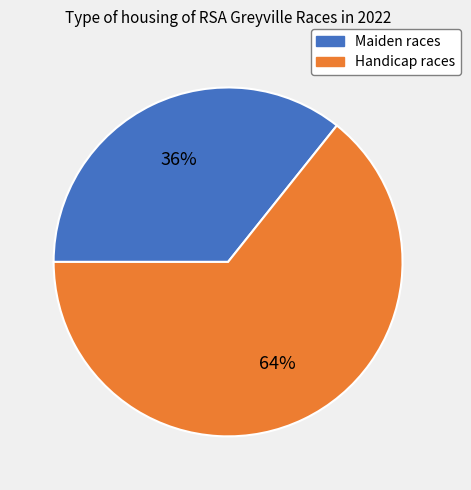

Which slice is the smallest?

Maiden races